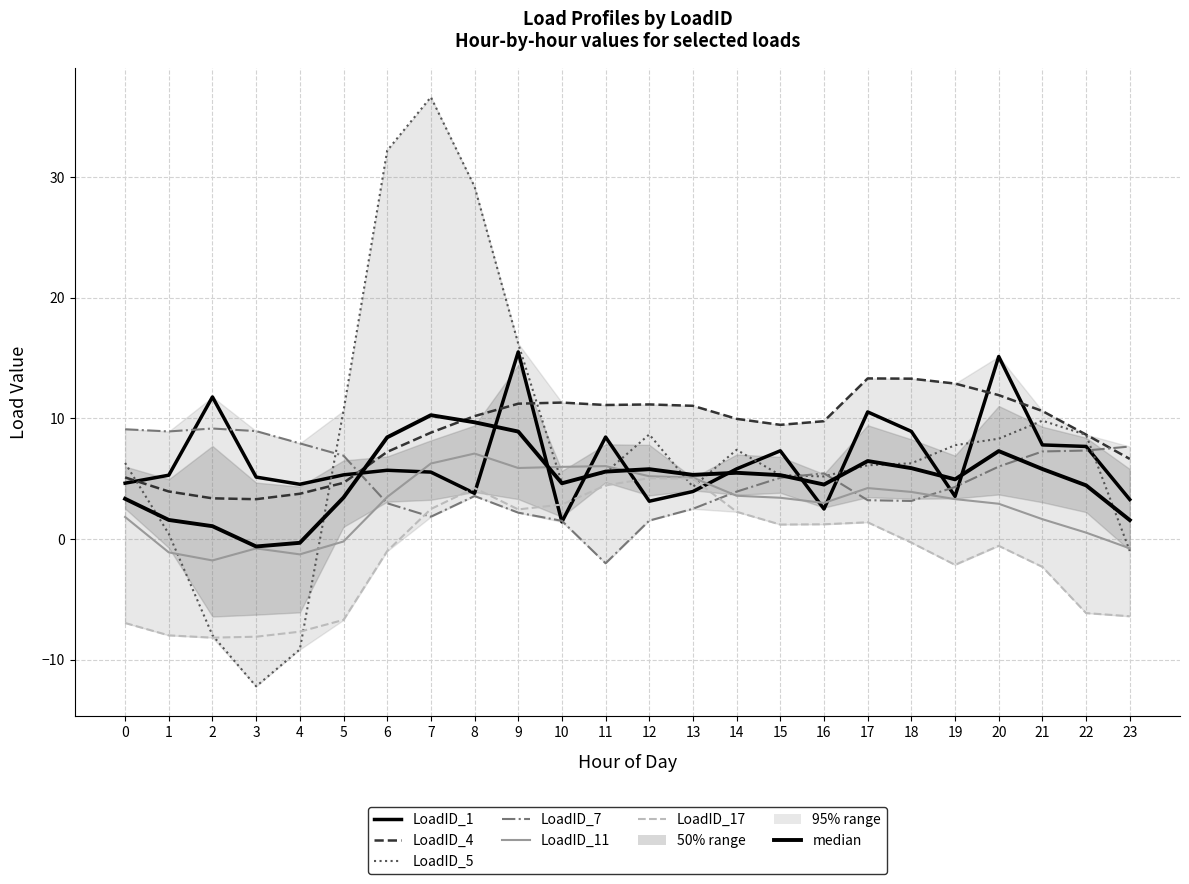

Does the chart display data point markers on the line(s)?

No